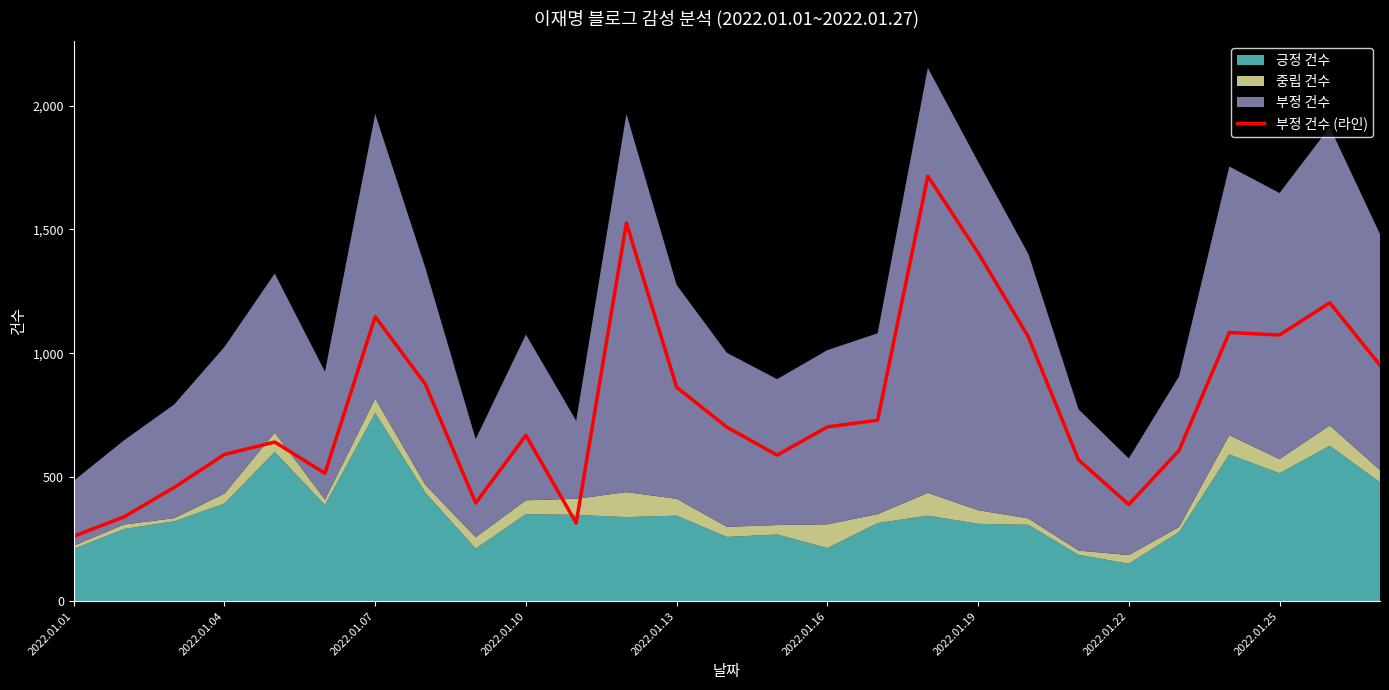

What is the minimum value for 부정 건수 (라인)?

262